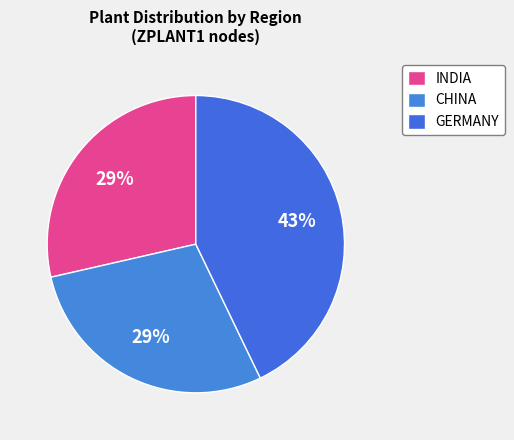

How much of the chart is everything except INDIA?

71.4%